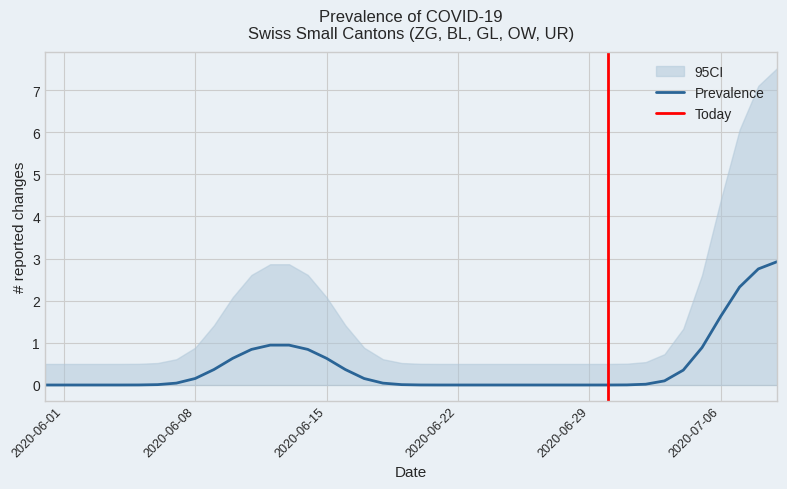

What is the maximum value for Prevalence?

2.9